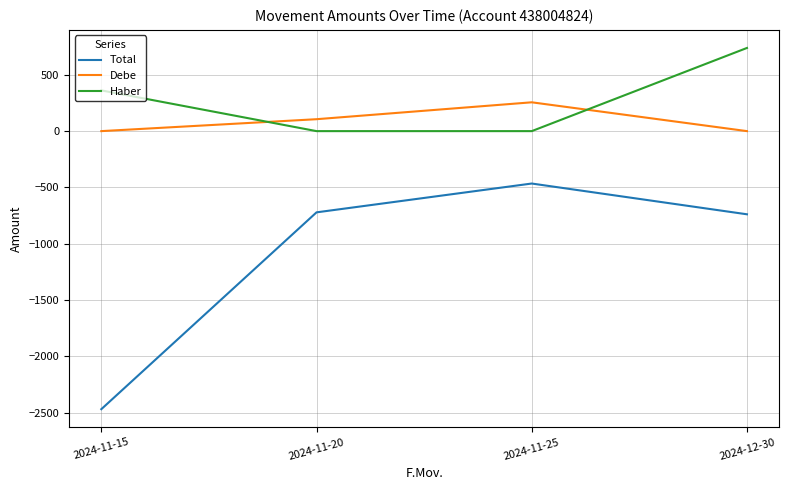

What is the spread (max minus min) of values at 2024-11-25?

721.6